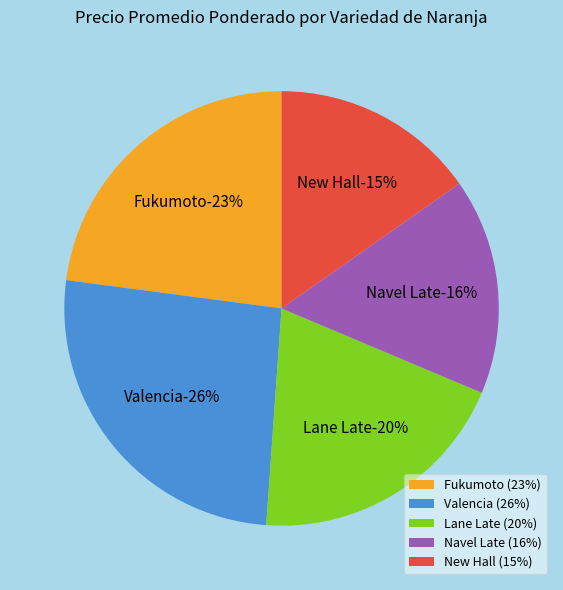

Is there any slice that represents more than half of the pie?

No